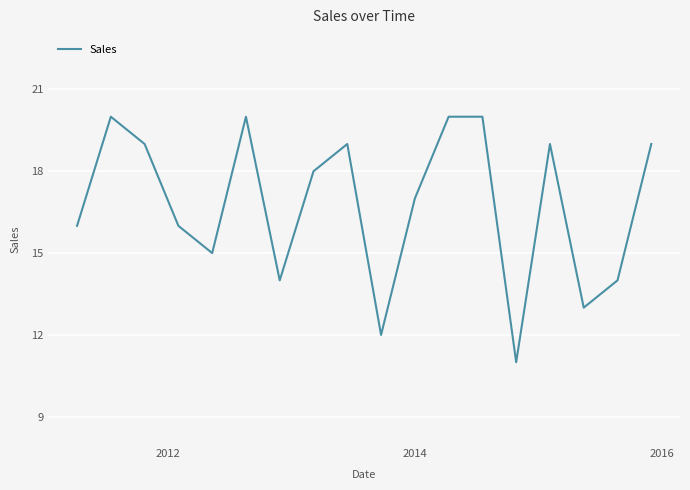

Is this an area chart (filled region under the line)?

No